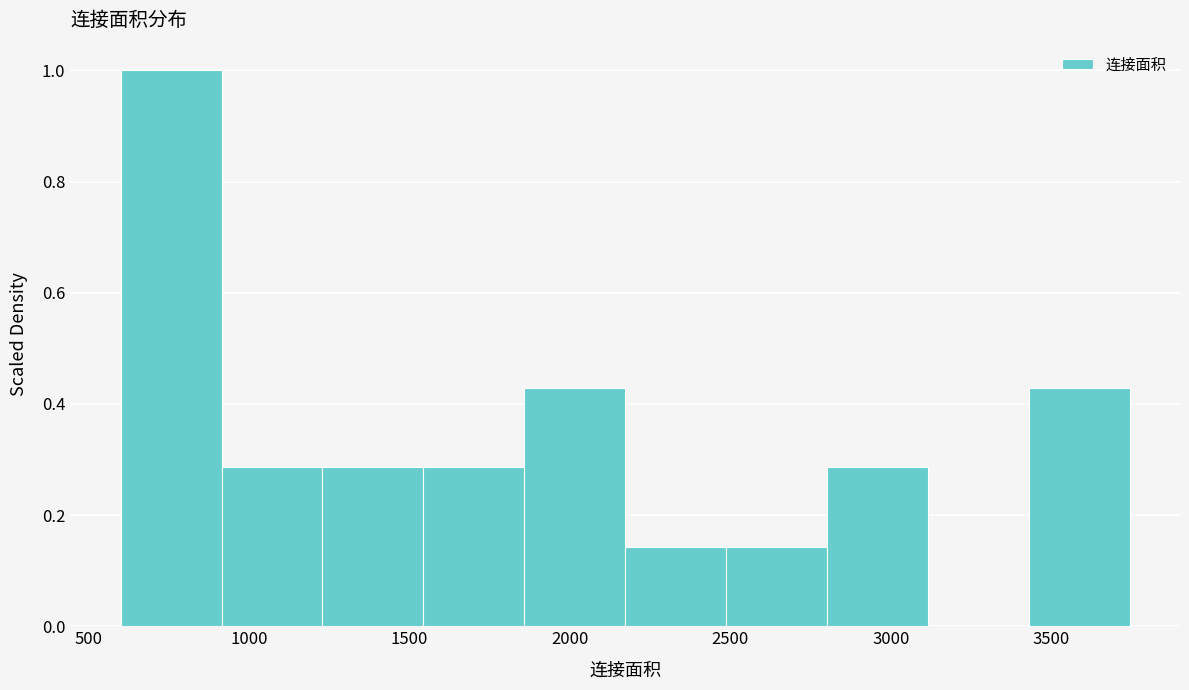

Which range on the x-axis has the tallest bar?

600 to 900